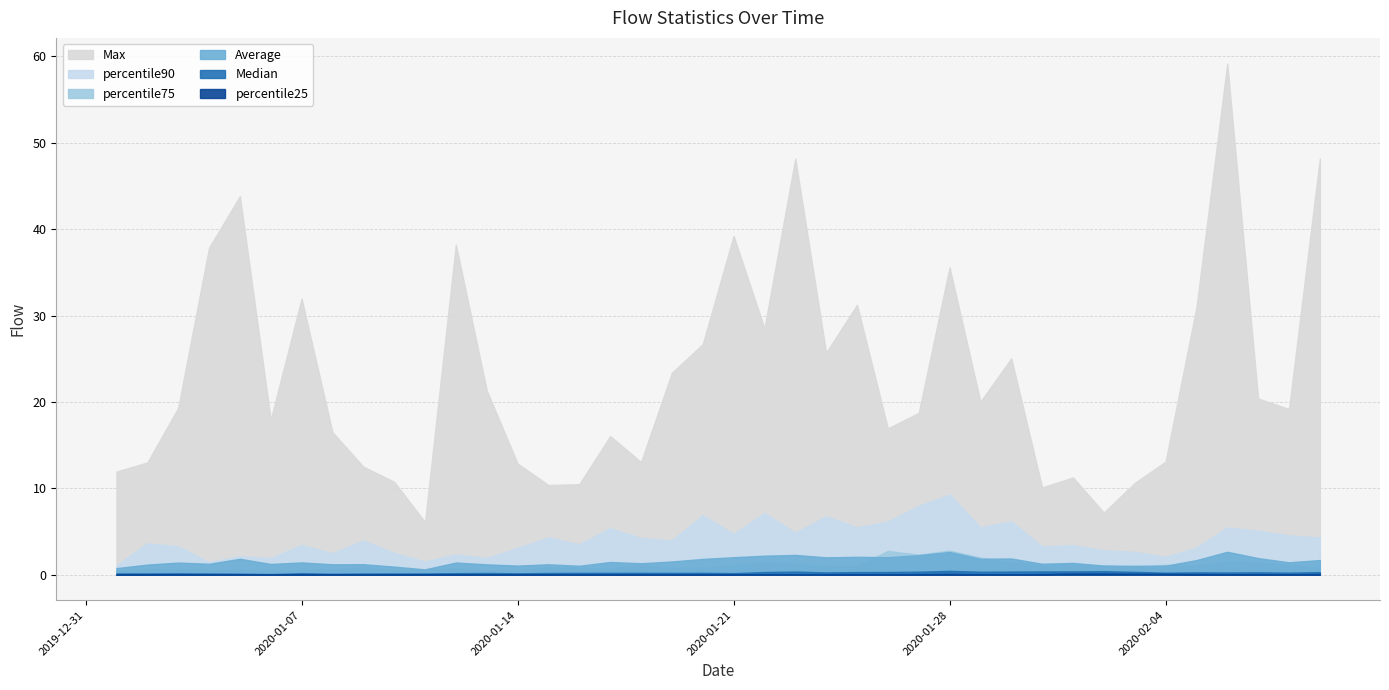

At which label does percentile90 first exceed 3?

2020-01-02